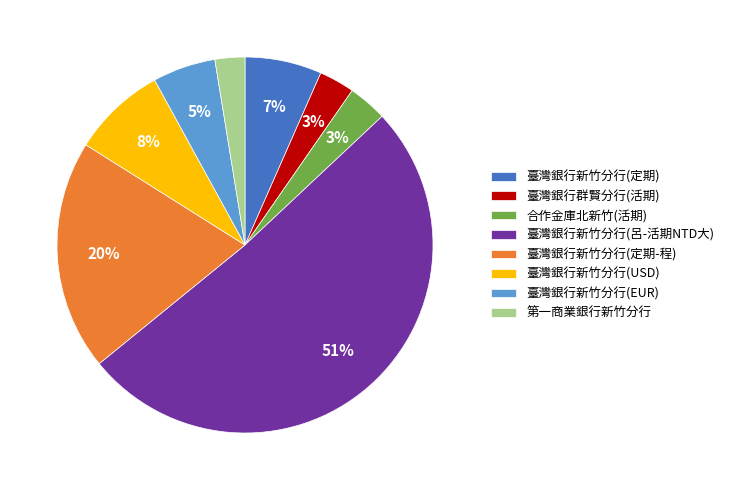

Which slice is the largest?

臺灣銀行新竹分行(呂-活期NTD大)